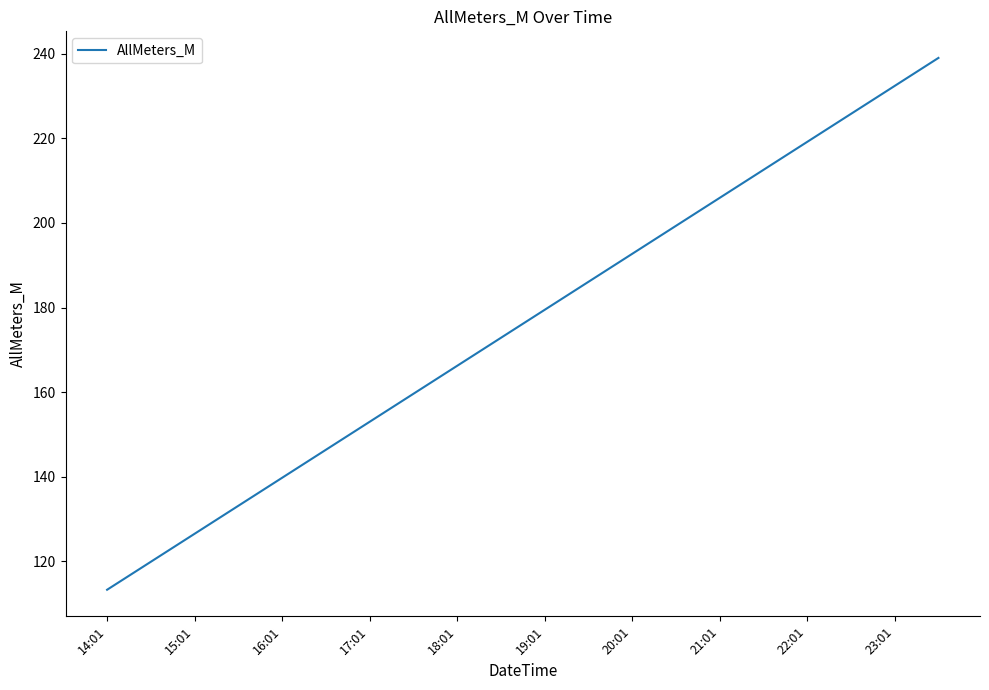

What is the greatest value displayed?

239.0